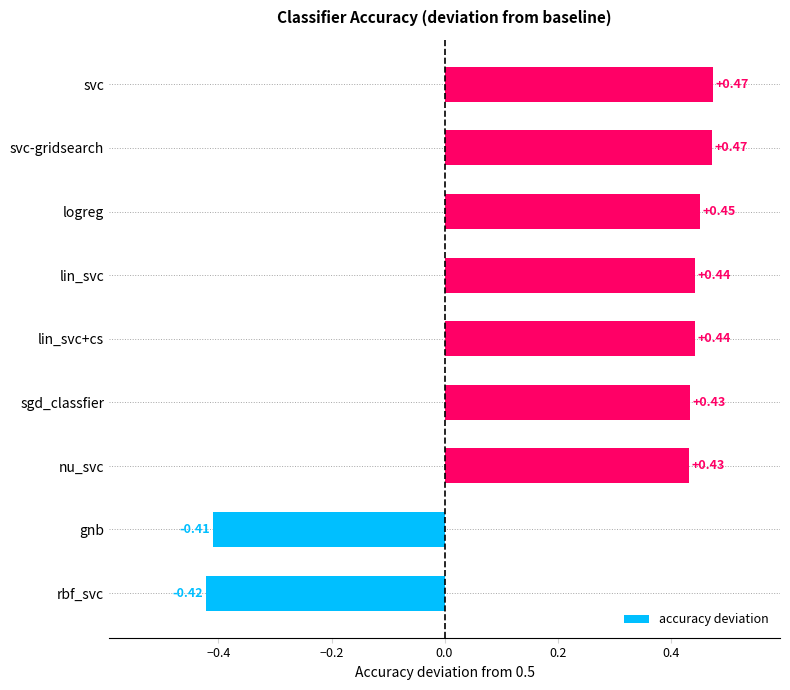

Which category has the lowest value across all series?

rbf_svc